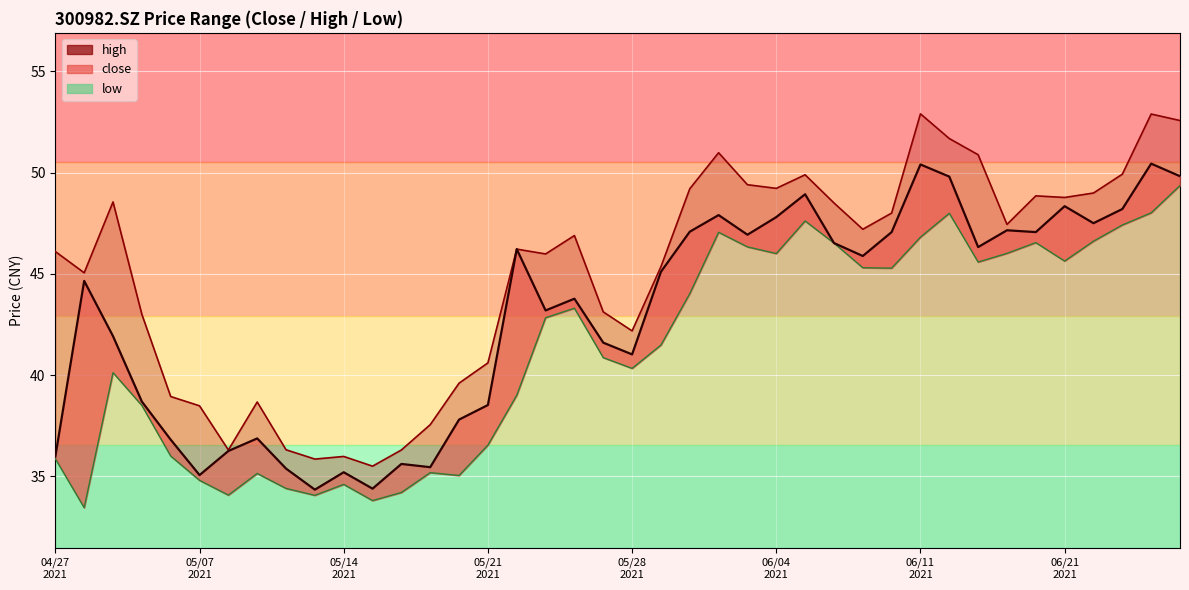

Which has a higher value, 20210428 or 20210517?

20210428